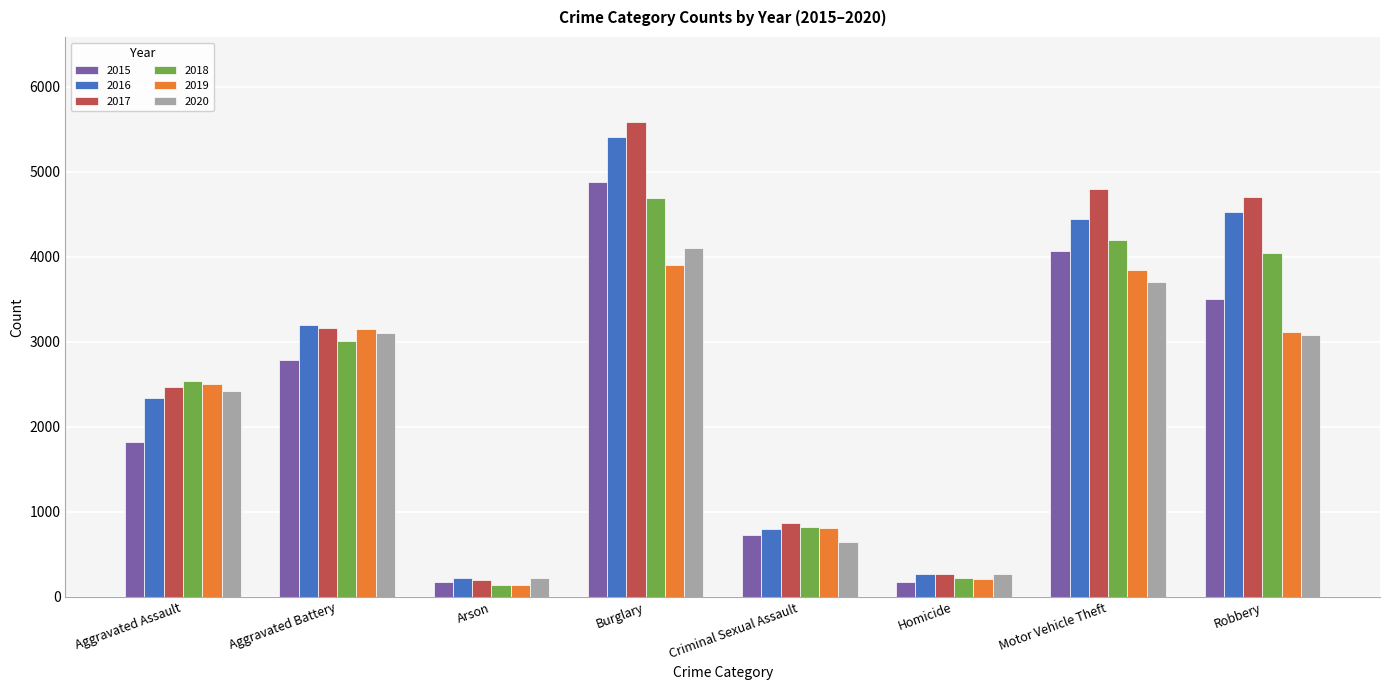

What is the spread (max minus min) of values at Burglary?

1683